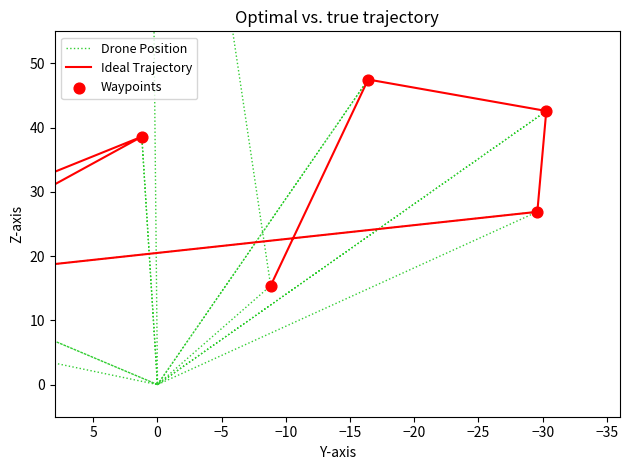

At how many categories does at least one series exceed 54?

13